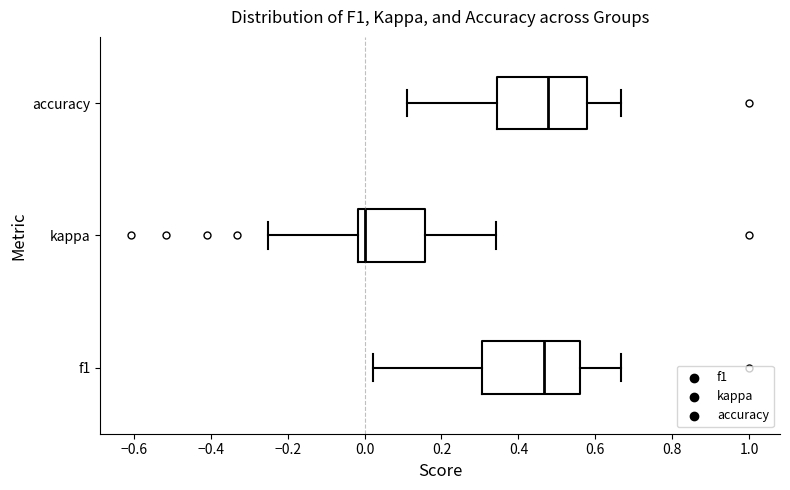

Where does the left whisker of the box for accuracy end on the x-axis? The values are not printed on the chart, so give them approximately, as read against the axis.

0.12